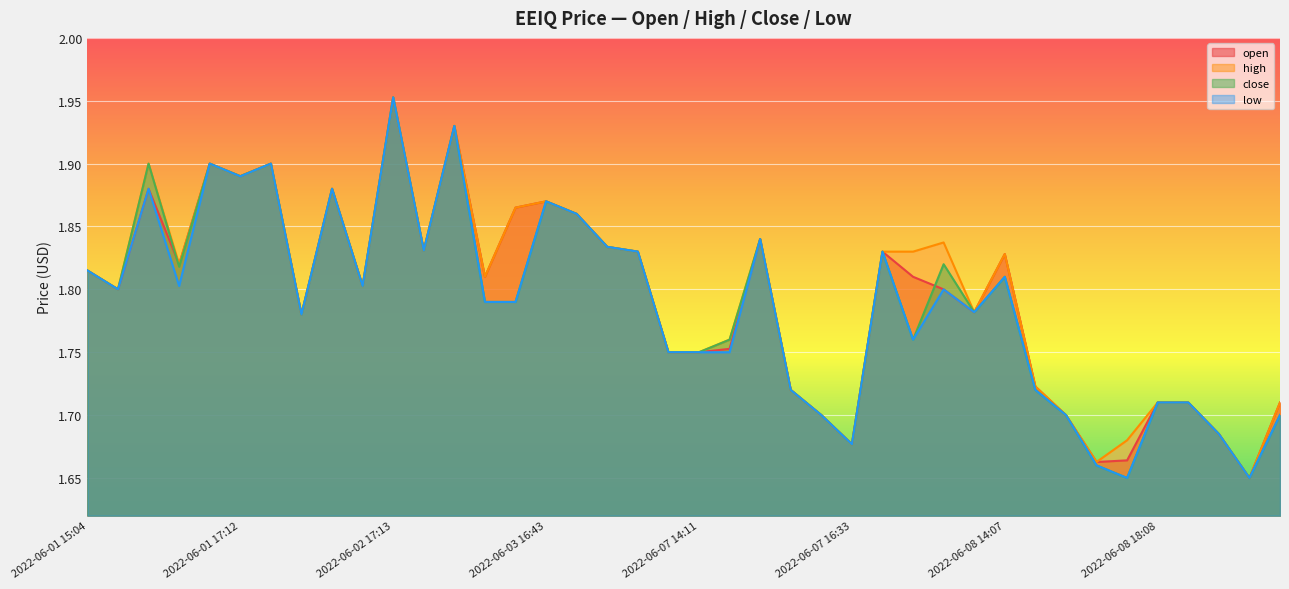

The open series shows 2.9 at 2022-06-01 15:04. True or false?

False